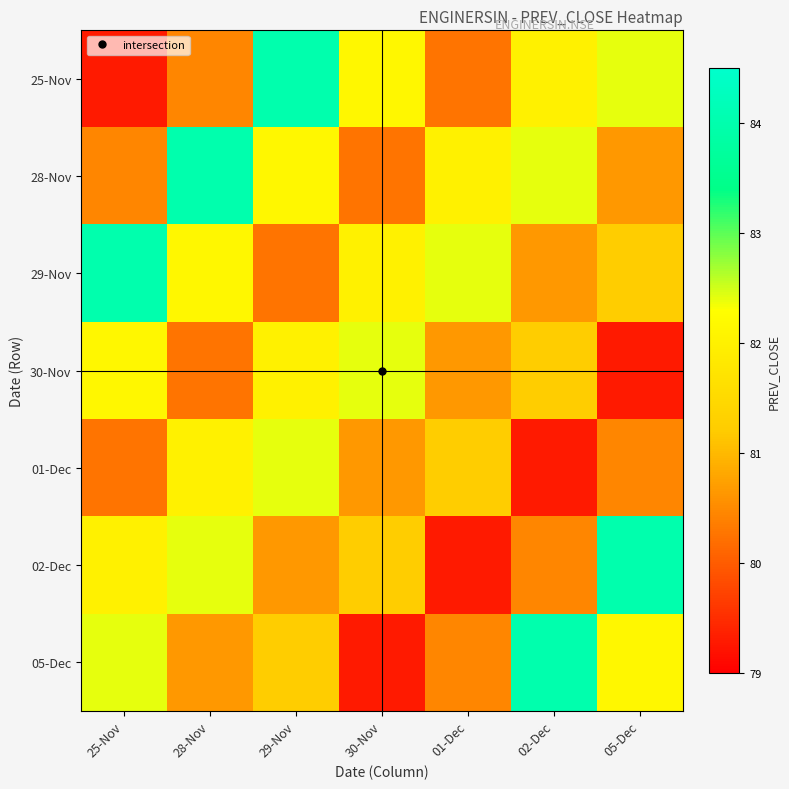

What is the maximum value shown in the chart?

84.0